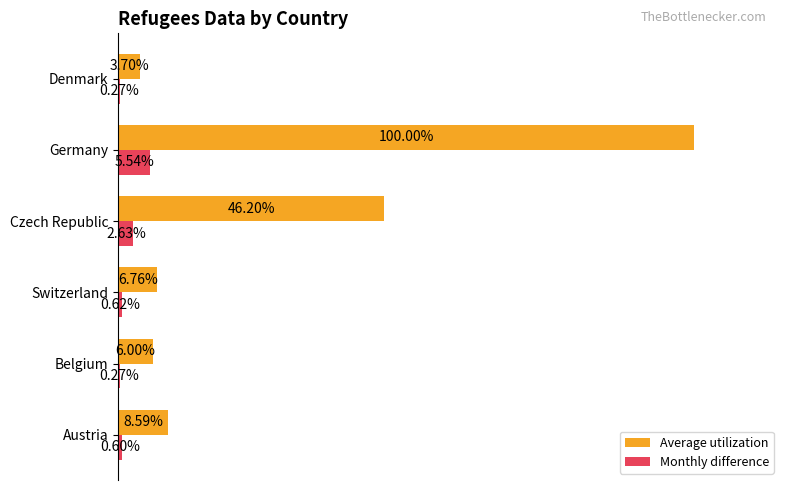

What are all the series names shown in the legend?

Average utilization, Monthly difference